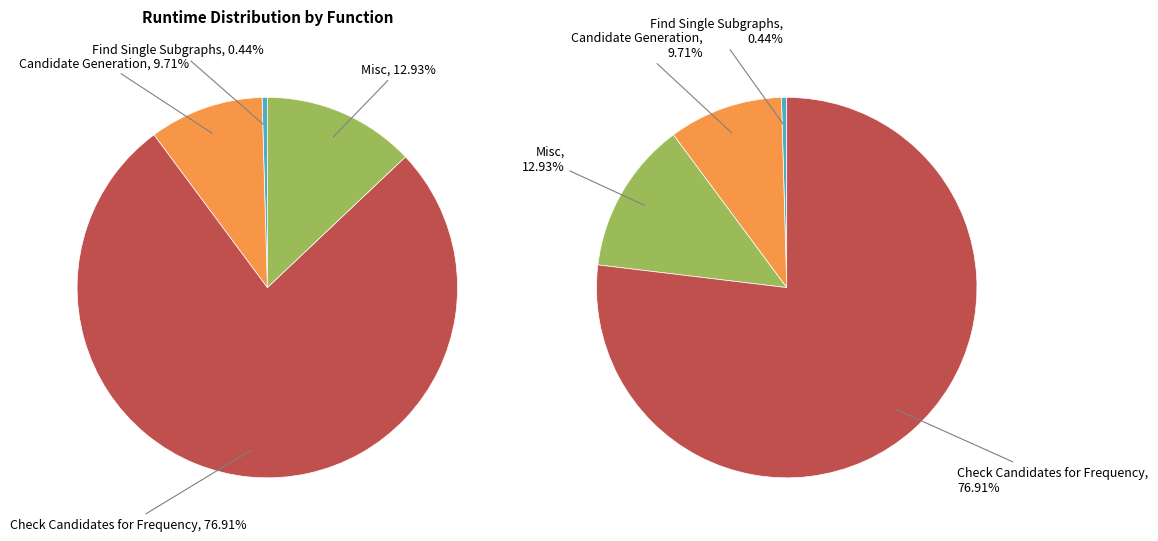

Is it true that Misc is 1% of the pie?

False